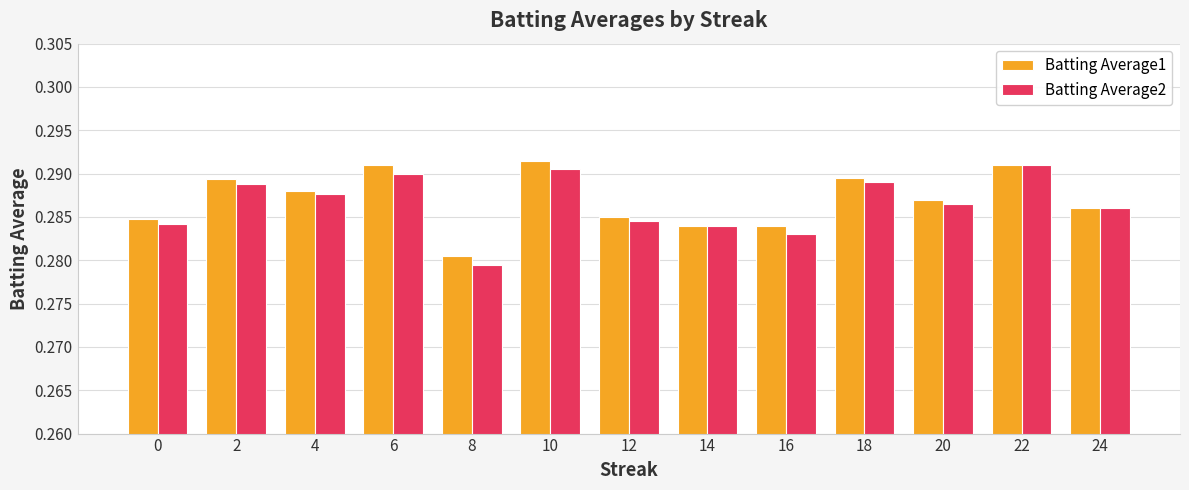

How many groups of bars are there?

13